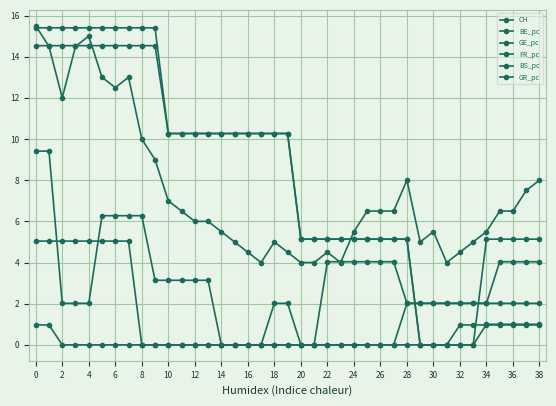

True or false: GR_pc has more than 1 interior local peaks.

False